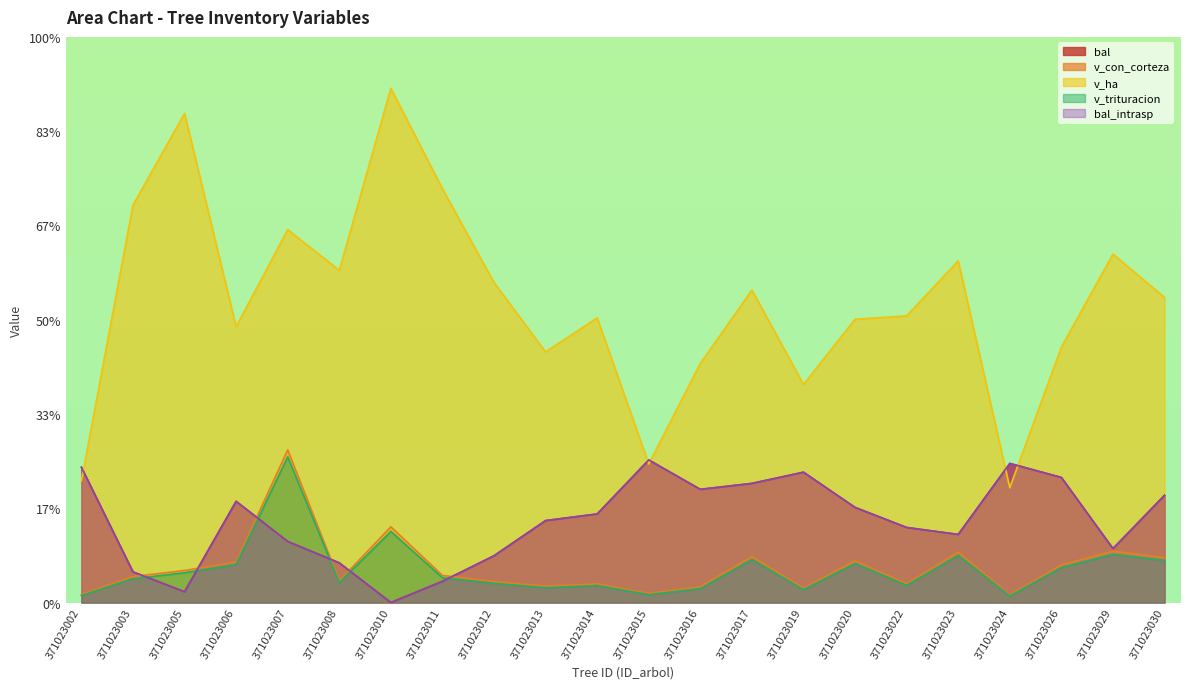

Reading left to right, what are all the values shown in this chart?

bal: 15.9	3.6	1.3	11.9	7.2	4.7	0.0	2.5	5.5	9.7	10.4	16.8	13.3	14.0	15.3	11.2	8.8	8.0	16.4	14.7	6.3	12.6
bal_intrasp: 15.9	3.6	1.3	11.9	7.2	4.7	0.0	2.5	5.5	9.7	10.4	16.8	13.3	14.0	15.3	11.2	8.8	8.0	16.4	14.7	6.3	12.6
v_con_corteza: 0.9	3.1	3.8	4.8	18.0	2.6	8.9	3.2	2.5	1.9	2.2	1.1	1.8	5.4	1.7	4.9	2.2	5.9	0.9	4.4	6.0	5.3
v_ha: 14.3	46.8	57.6	32.5	43.9	39.1	60.6	48.7	37.7	29.5	33.5	16.3	28.2	36.8	25.7	33.4	33.8	40.2	13.5	30.1	41.0	35.9
v_trituracion: 0.8	2.8	3.5	4.5	17.2	2.4	8.4	2.9	2.3	1.7	2.0	0.9	1.6	5.1	1.5	4.6	2.0	5.6	0.8	4.1	5.7	5.0